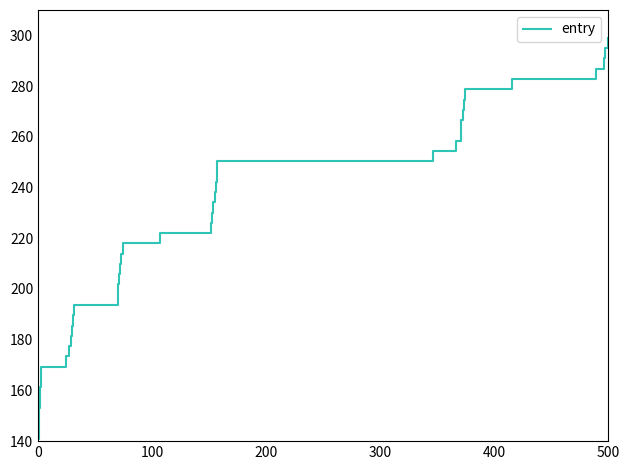

Reading left to right, extract all data points from this chart.

141.0	145.1	149.1	153.2	157.2	161.3	165.3	169.4	173.4	177.5	181.5	185.6	189.6	193.7	197.7	201.8	205.8	209.9	213.9	218.0	222.0	226.1	230.1	234.2	238.2	242.3	246.3	250.4	254.4	258.5	262.5	266.6	270.6	274.7	278.7	282.8	286.8	290.9	294.9	299.0